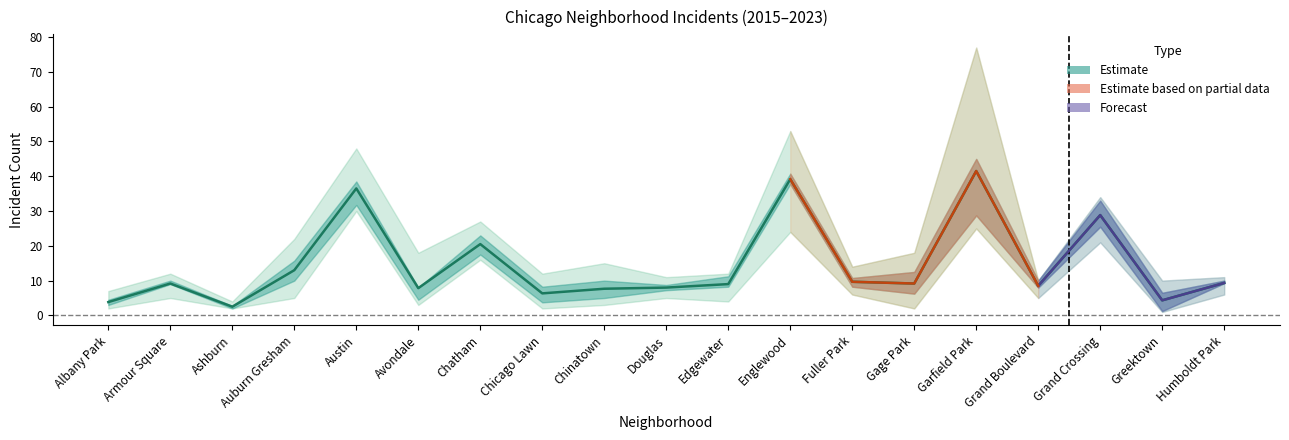

What is the ratio of the value at Avondale to the value at Albany Park?

2.0